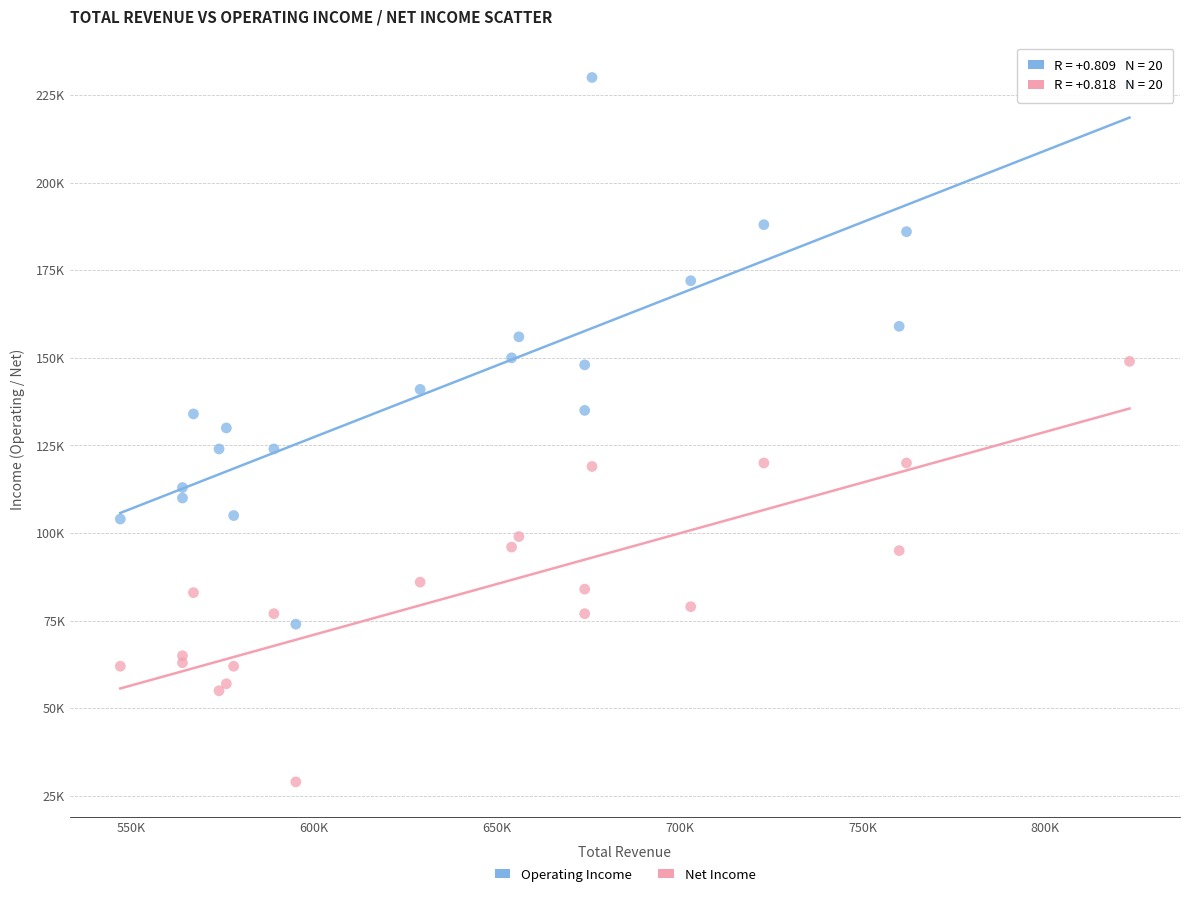

Which series has the widest spread of Y values?

Operating Income